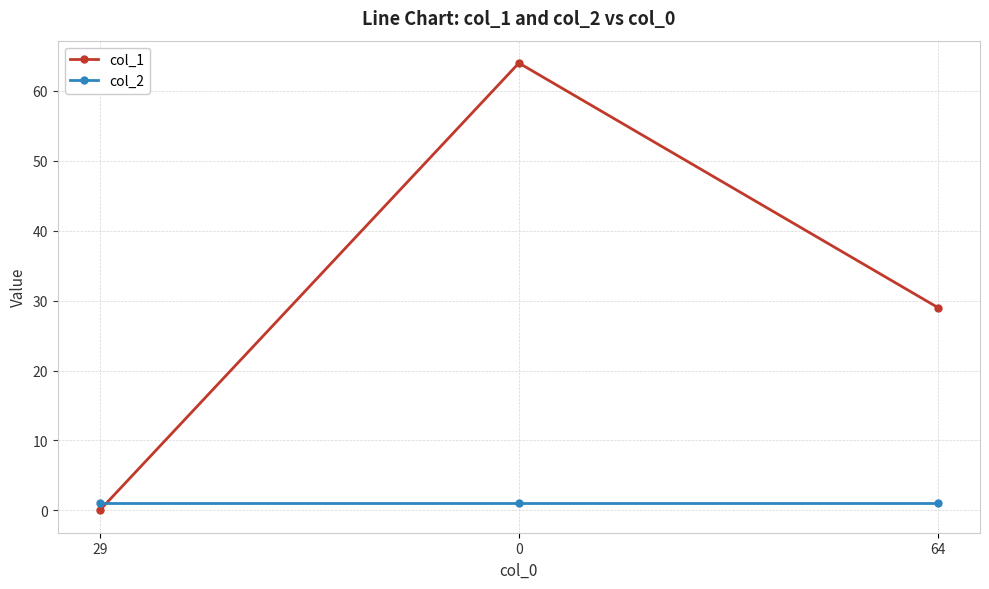

Reading left to right, list all the values displayed in this chart.

col_1: 0	64	29
col_2: 1	1	1